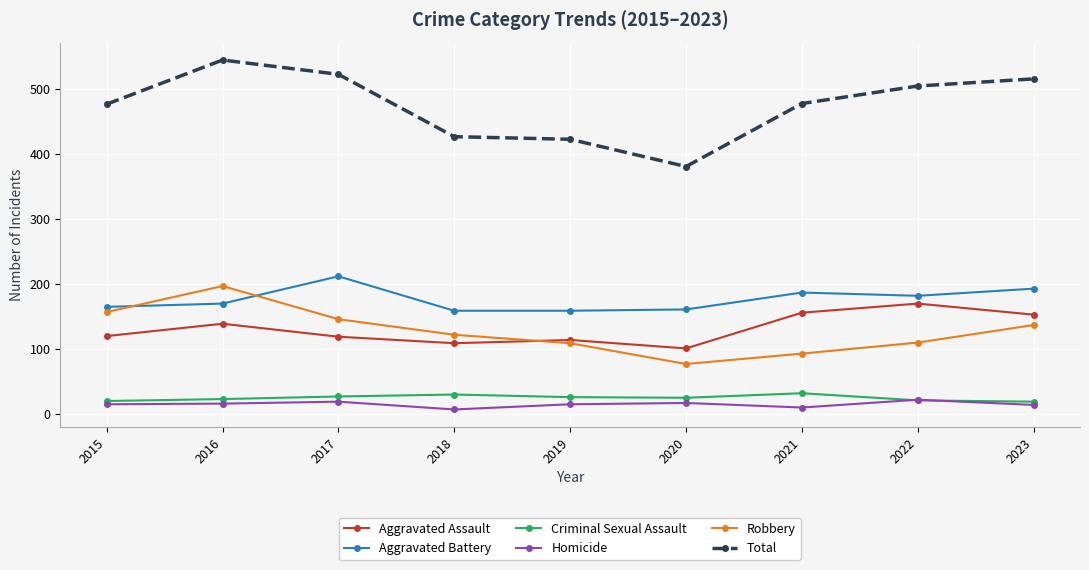

True or false: Aggravated Assault and Homicide intersect in this chart.

False